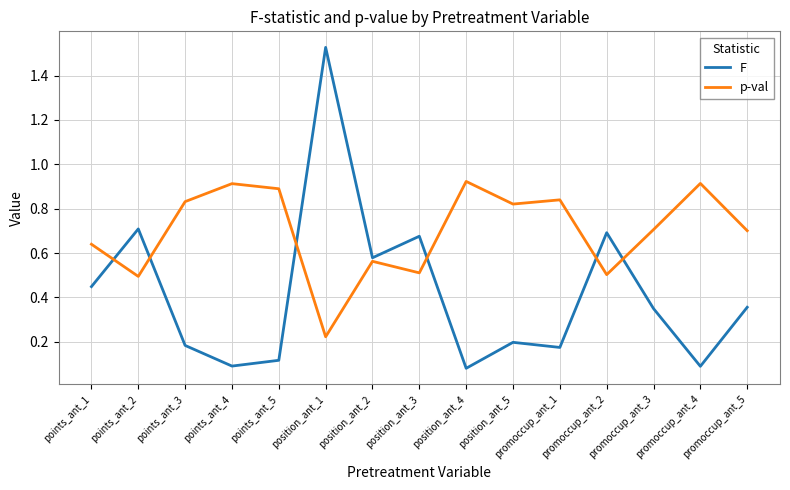

Where do p-val and F first cross each other?

points_ant_1 and points_ant_2